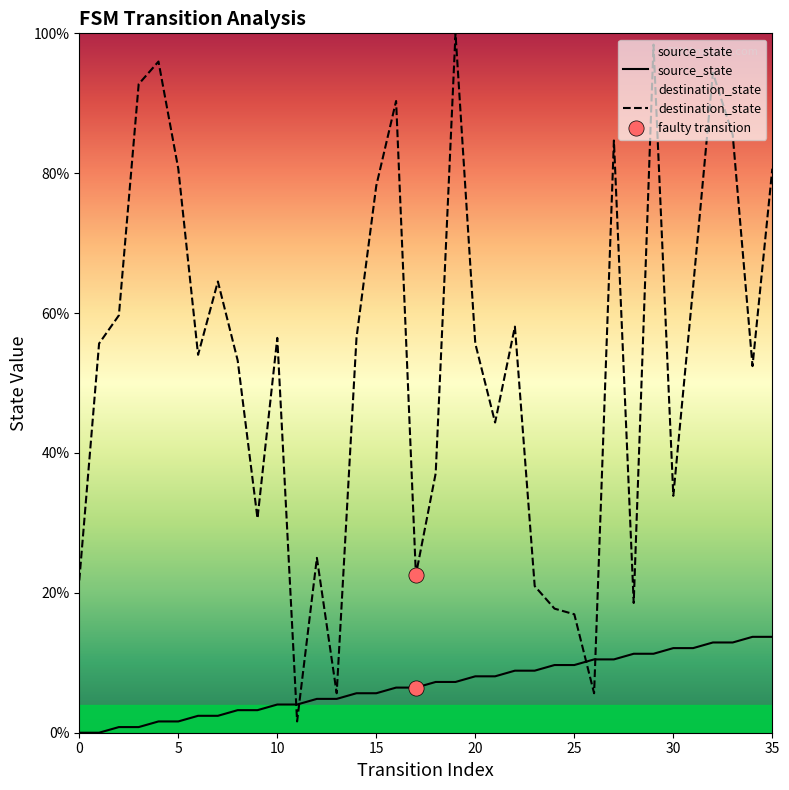

What are all the series names shown in the legend?

source_state, destination_state